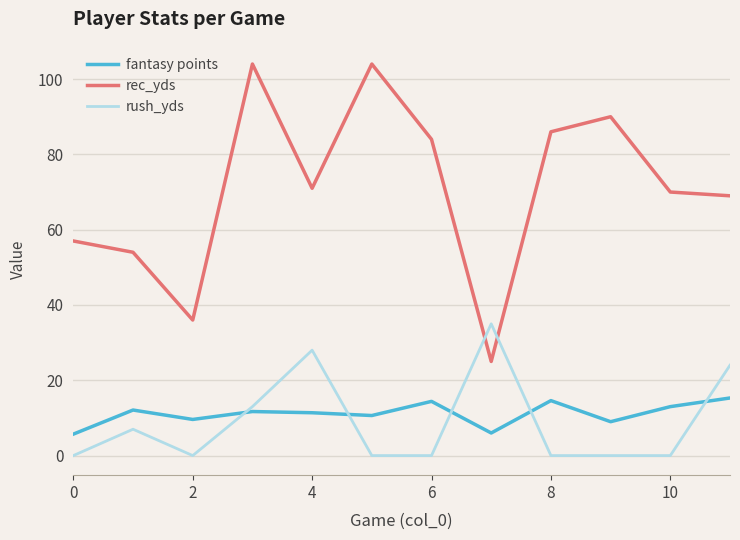

Which series has the widest spread of values?

rec_yds